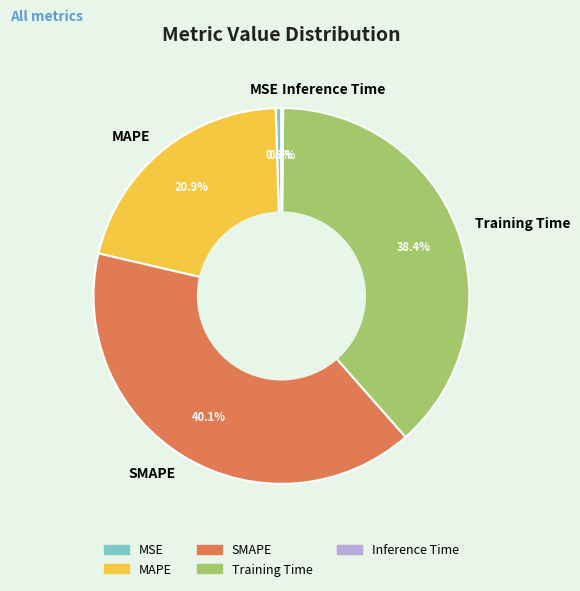

To the nearest percent, what portion does MAPE represent?

21%